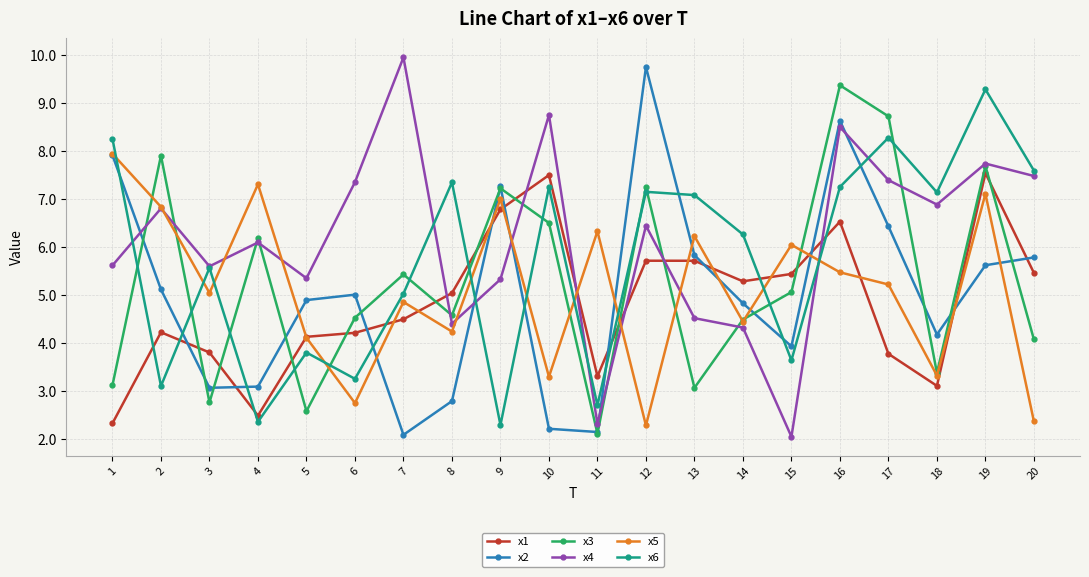

What is the difference between the maximum and minimum values in the x1 series?

5.2